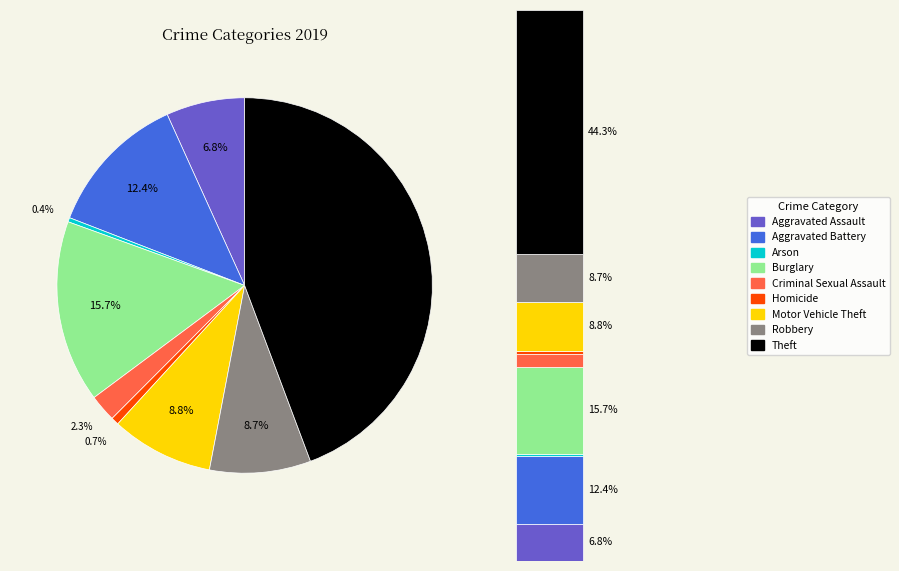

Is it true that Arson is 13% of the pie?

False